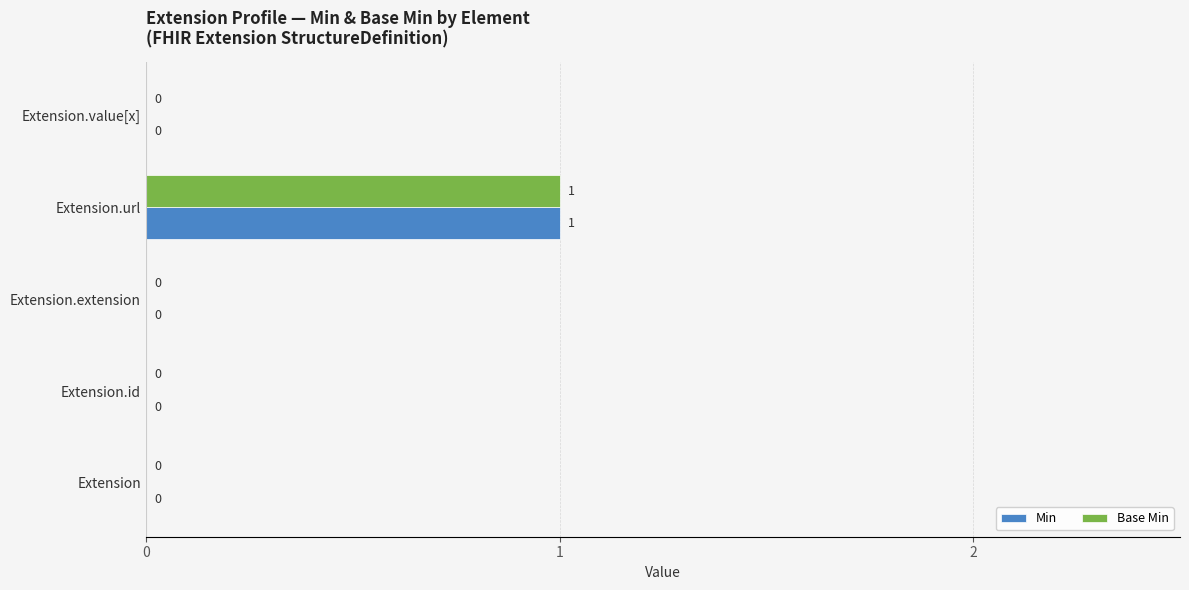

Is it true that Base Min equals 0 at Extension?

True